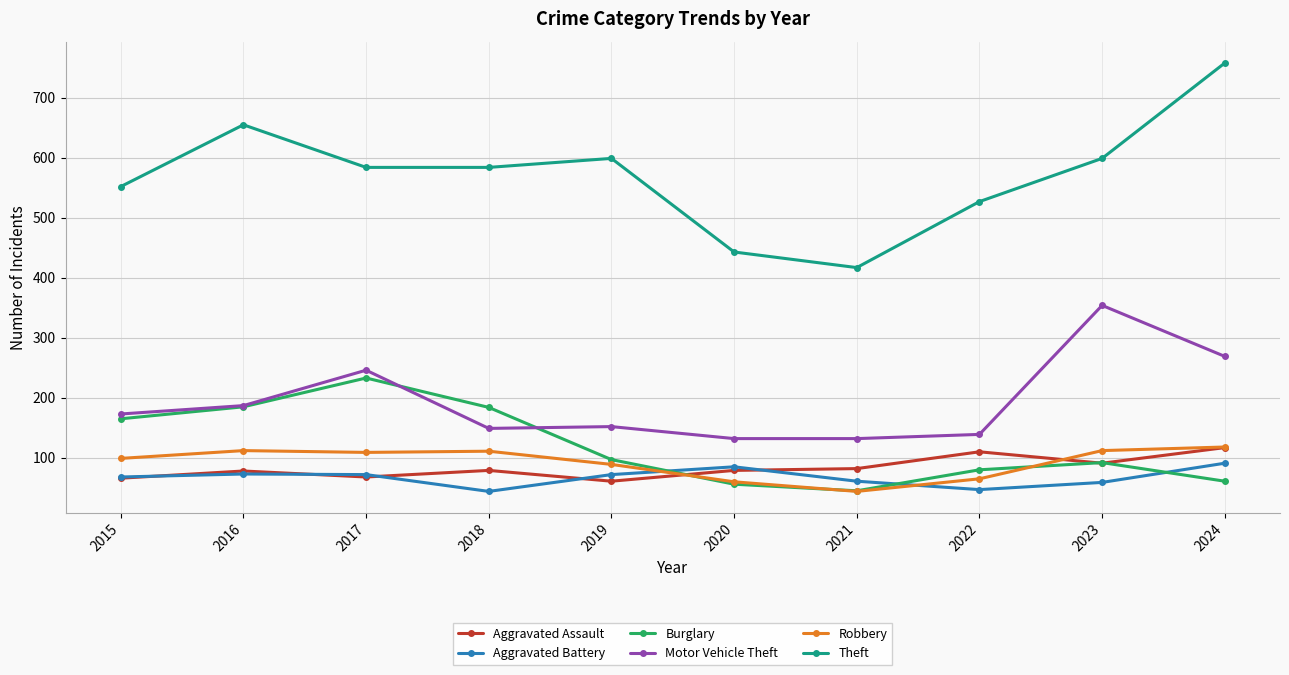

True or false: Theft and Burglary cross at least once.

False